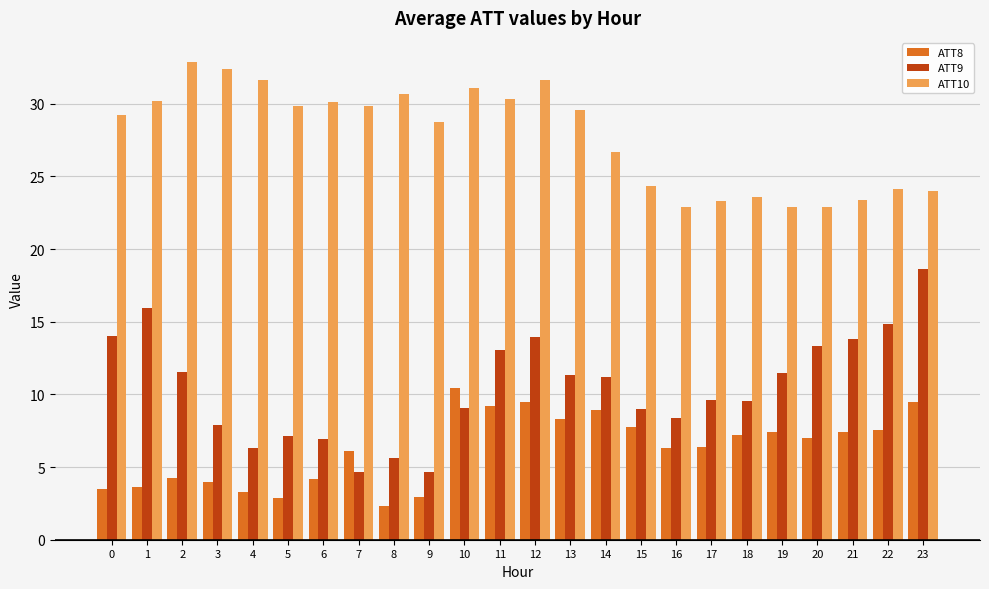

What is the value of the ATT8 bar at the 3rd from the left?

4.3